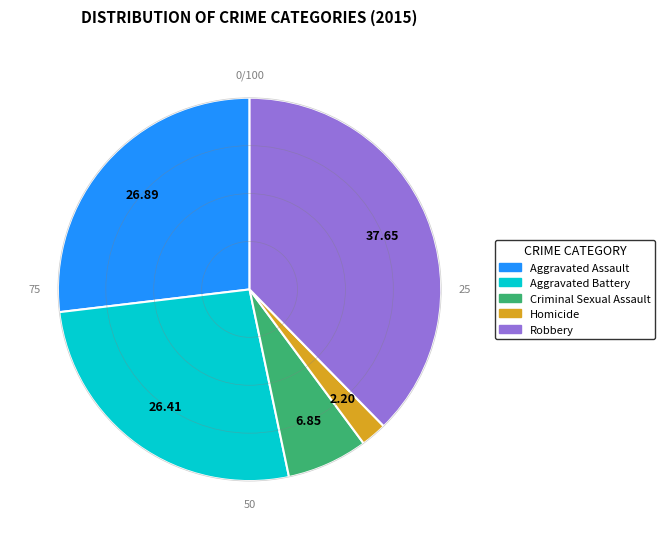

Does Homicide account for over 50% of the chart?

No